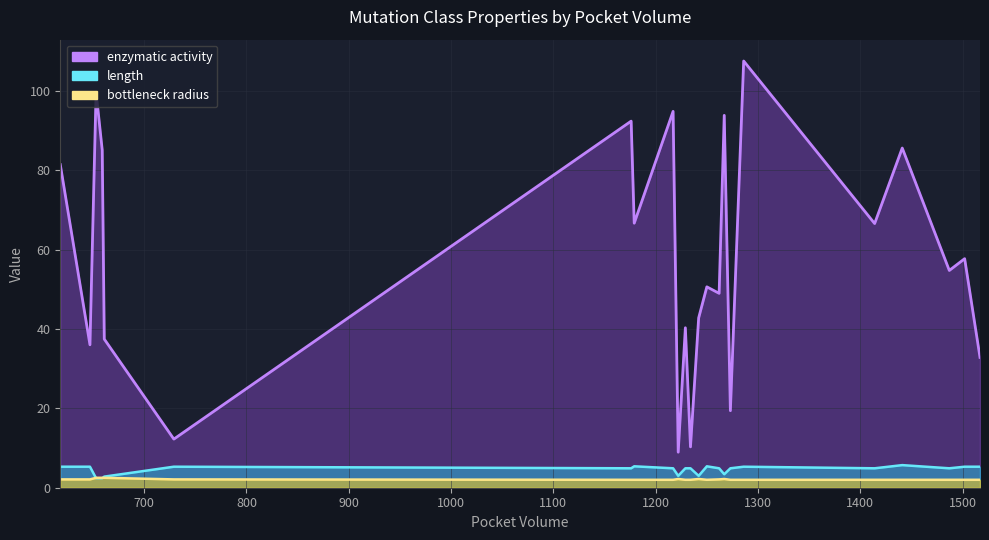

Where is the first local minimum for enzymatic activity?

647